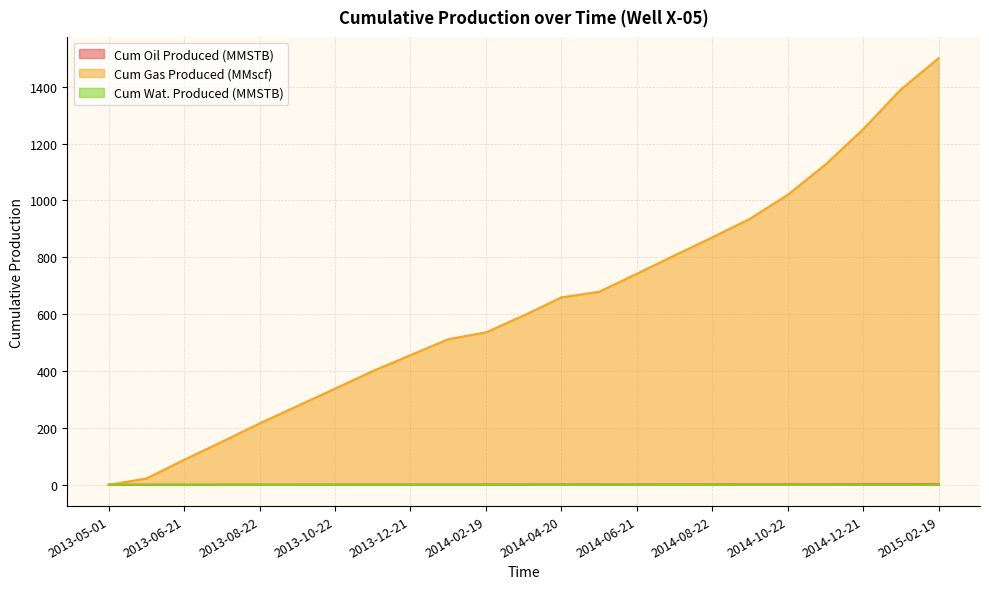

True or false: Cum Wat. Produced (MMSTB) has a value of 0.0 at 2014-06-21.

True